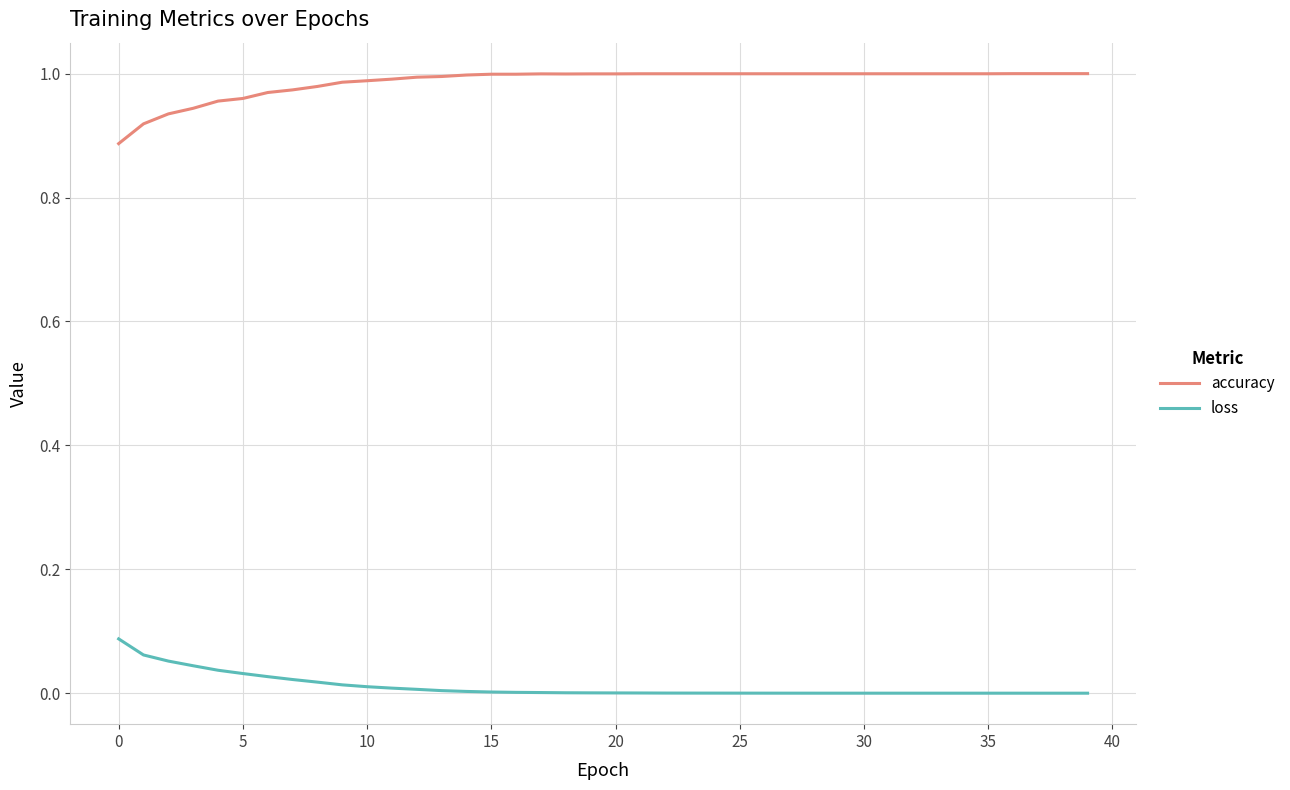

List the series in order of their peak value, highest first.

accuracy, loss